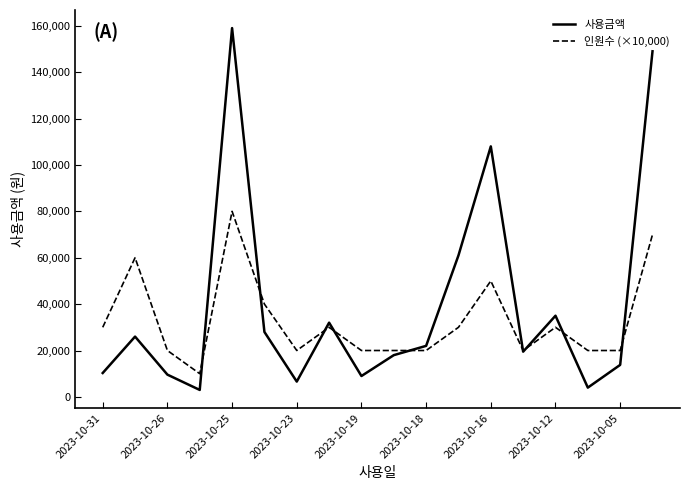

What is the maximum value for 인원수 (×10,000)?

80000